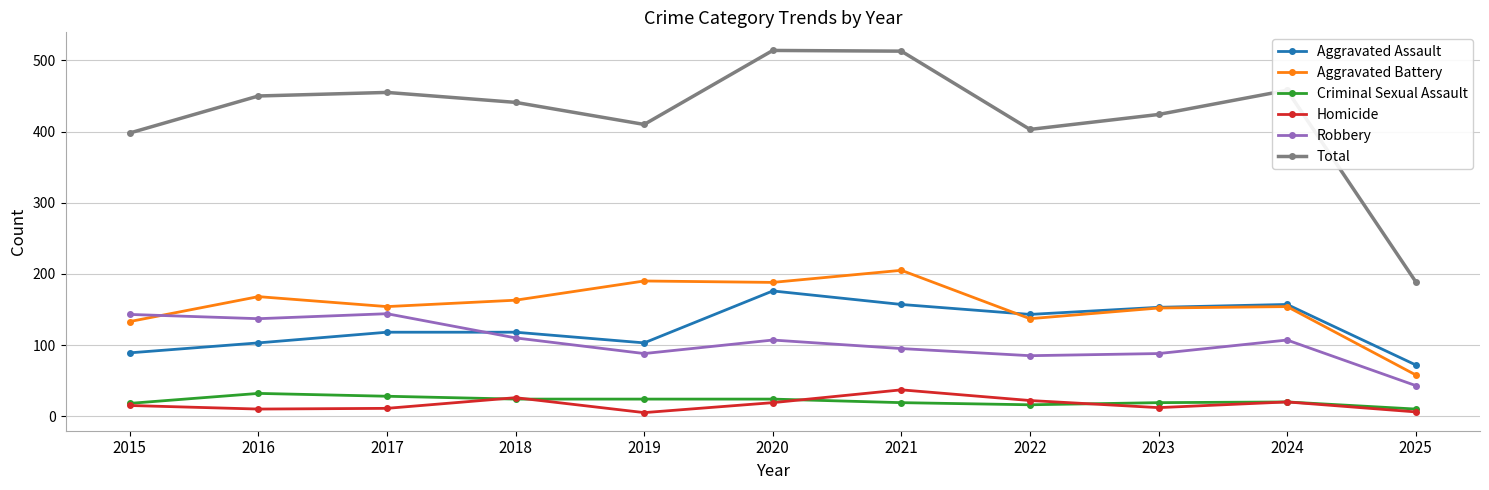

Which series has the widest spread of values?

Total